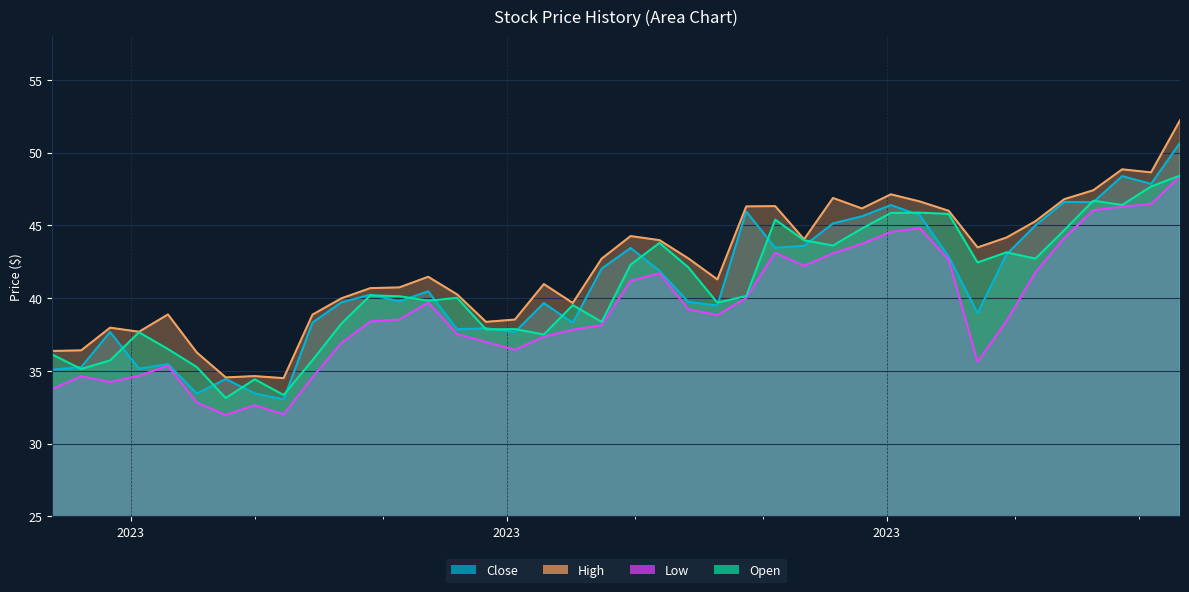

Where is High nearest to the value 43?

2023-08-14